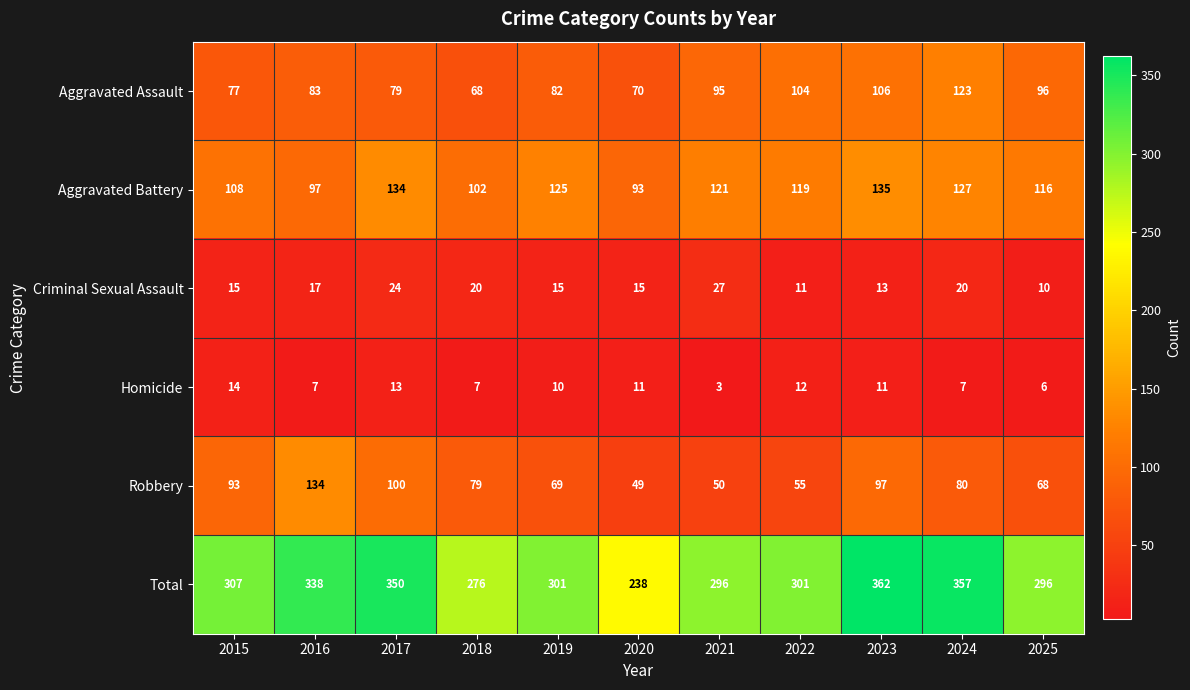

Which series changed the most between 2022 and 2024?

Total